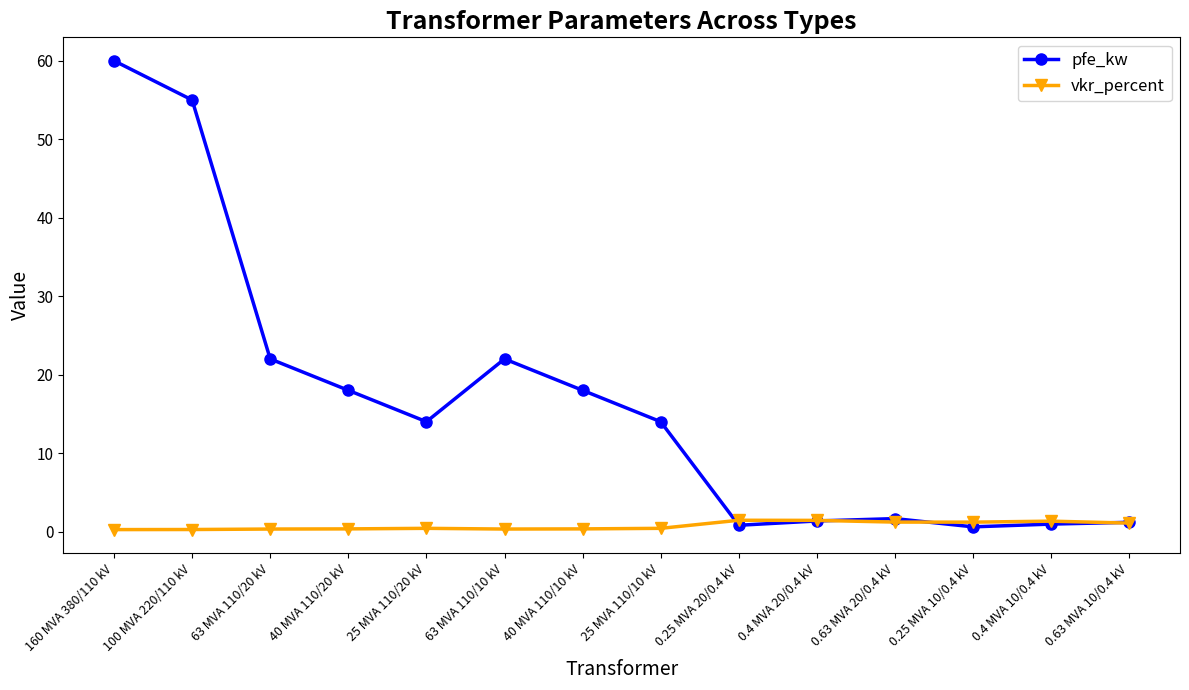

True or false: pfe_kw has a value of 14.0 at 25 MVA 110/20 kV.

True